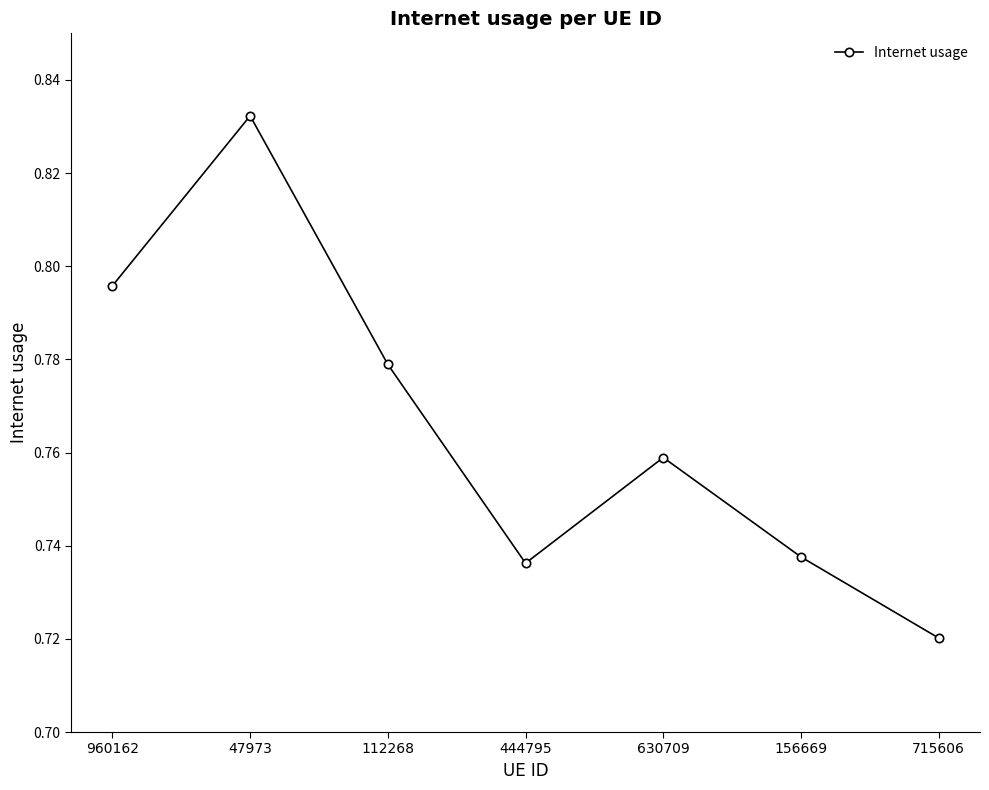

Which category has the highest value across all series?

47973